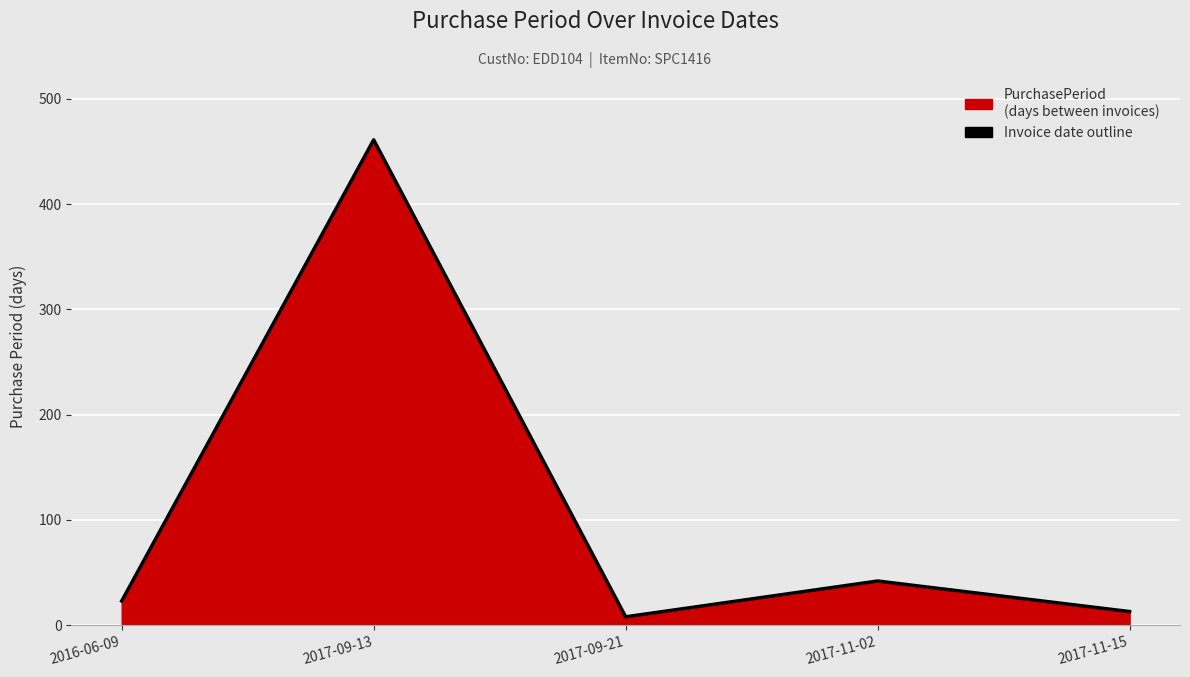

What is the greatest value displayed?

461